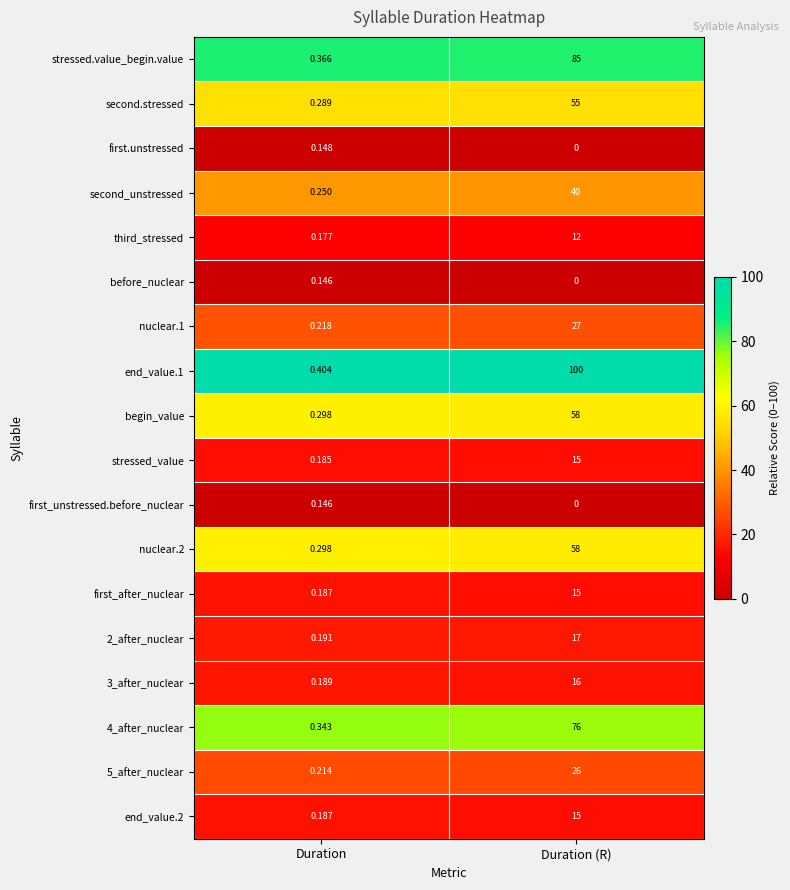

Rank the categories by stressed_value value from highest to lowest.

Duration (R), Duration